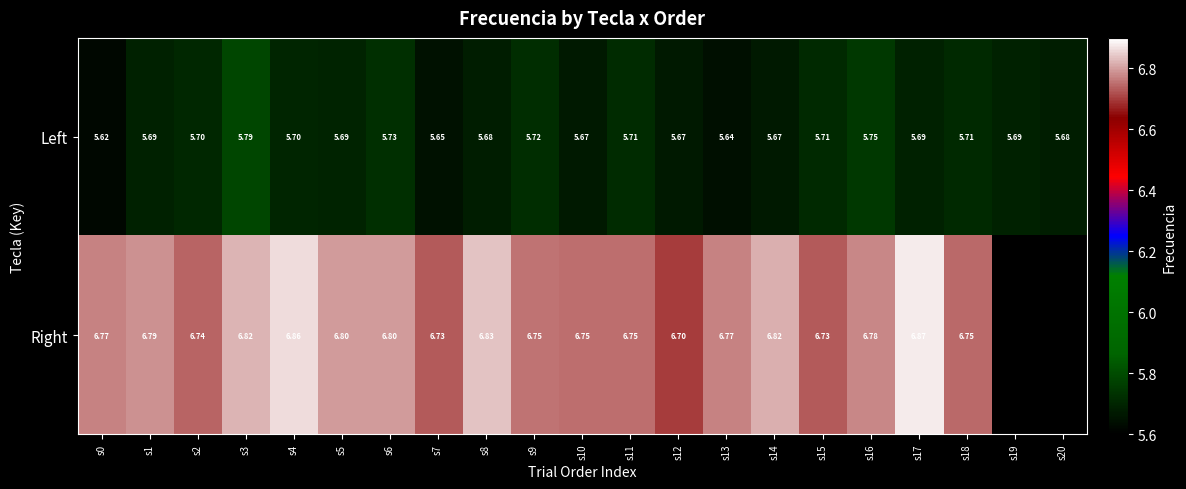

What is the spread (max minus min) of values at s11?

1.0